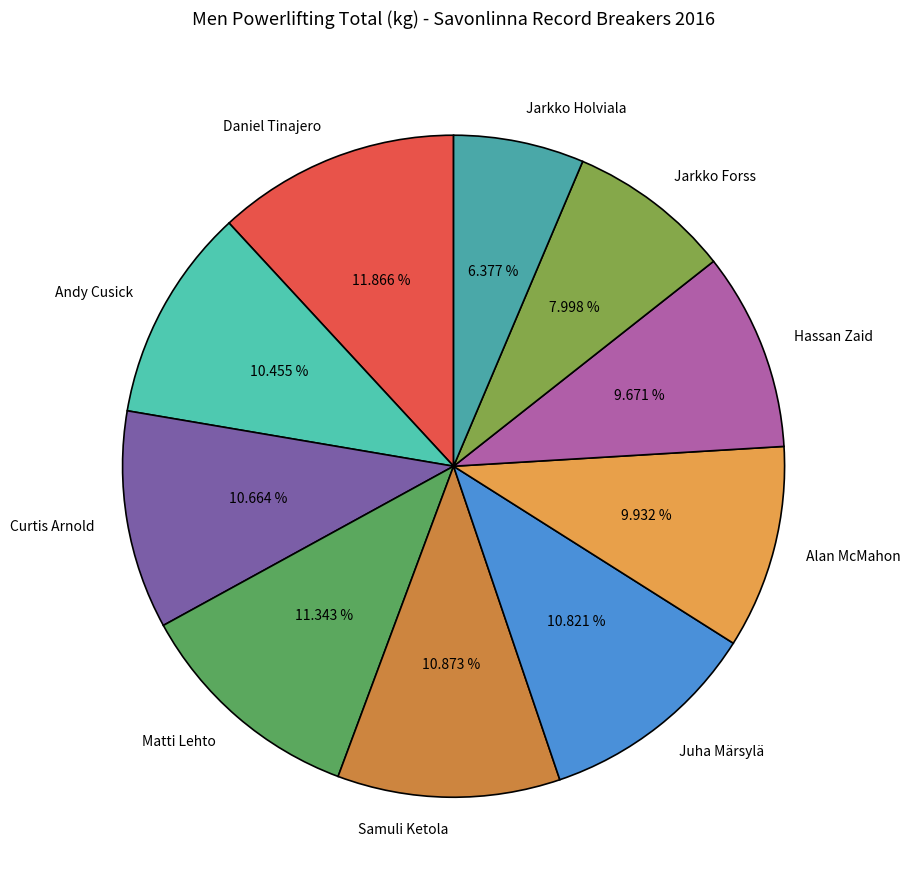

What percentage is the Daniel Tinajero slice, to the nearest percent?

12%